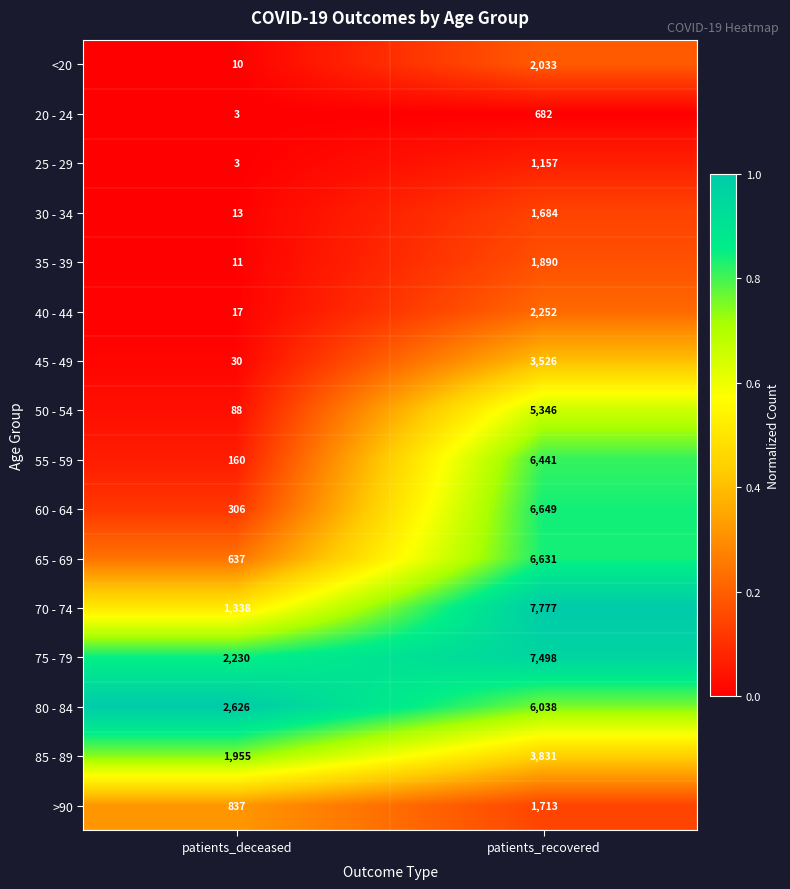

What is the spread (max minus min) of values at patients_deceased?

2623